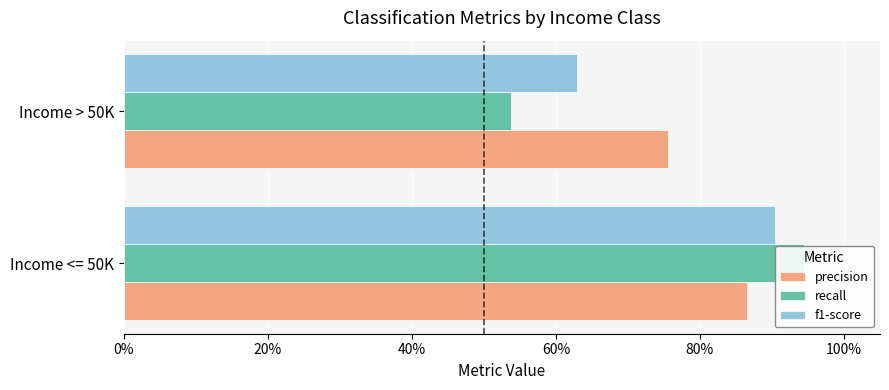

Does the chart contain stacked bars?

No